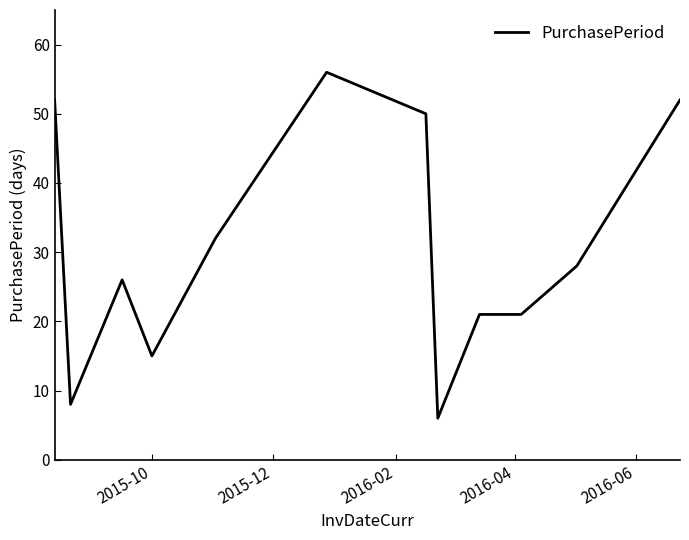

What is the maximum value shown in the chart?

56